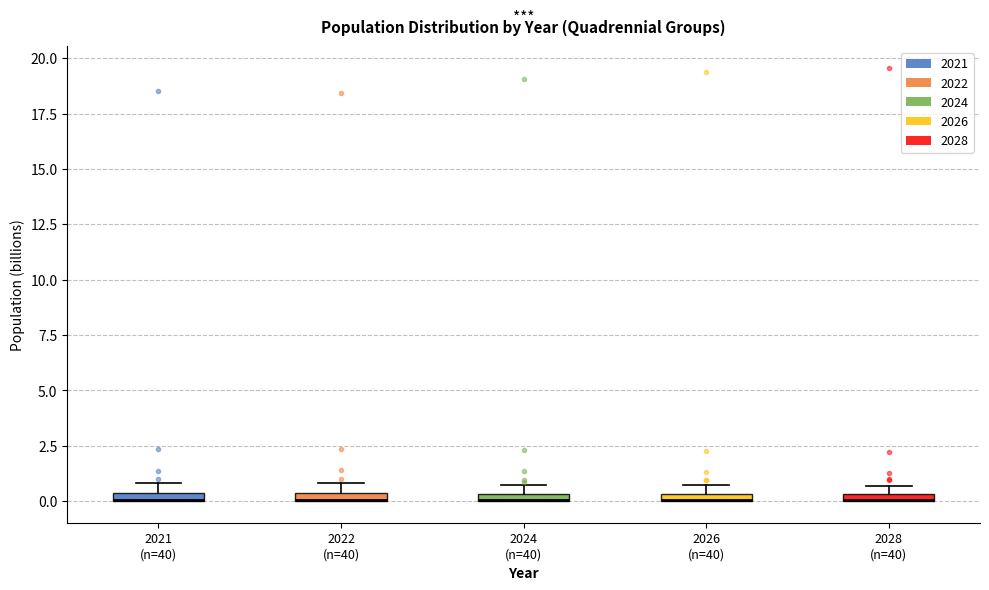

Where is the upper edge of the box for 2022 (n=40) on the y-axis? The values are not printed on the chart, so give them approximately, as read against the axis.

0.5